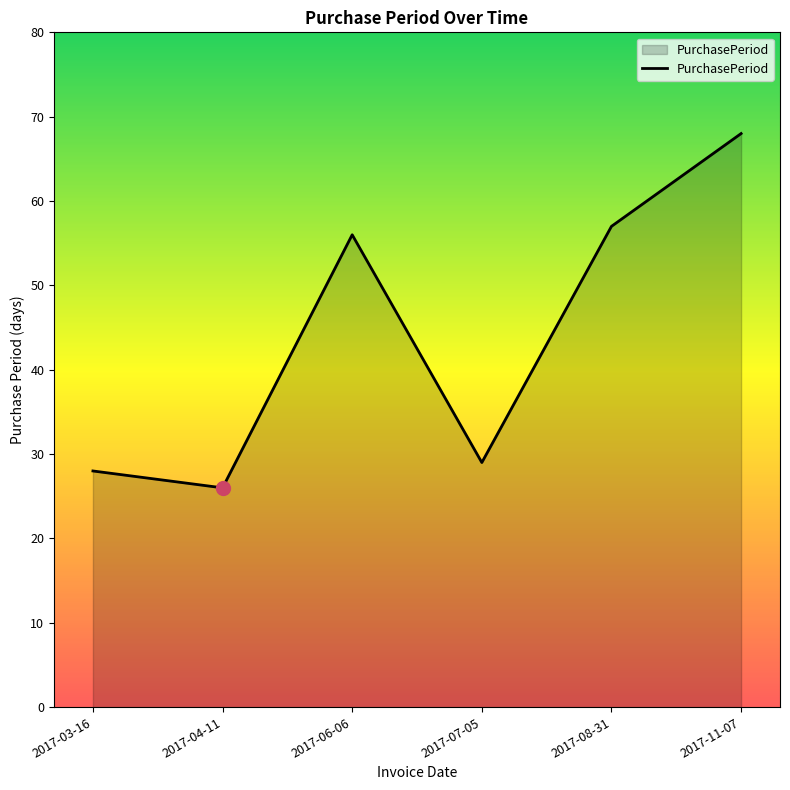

Is it true that the value at 2017-08-31 is 57?

True